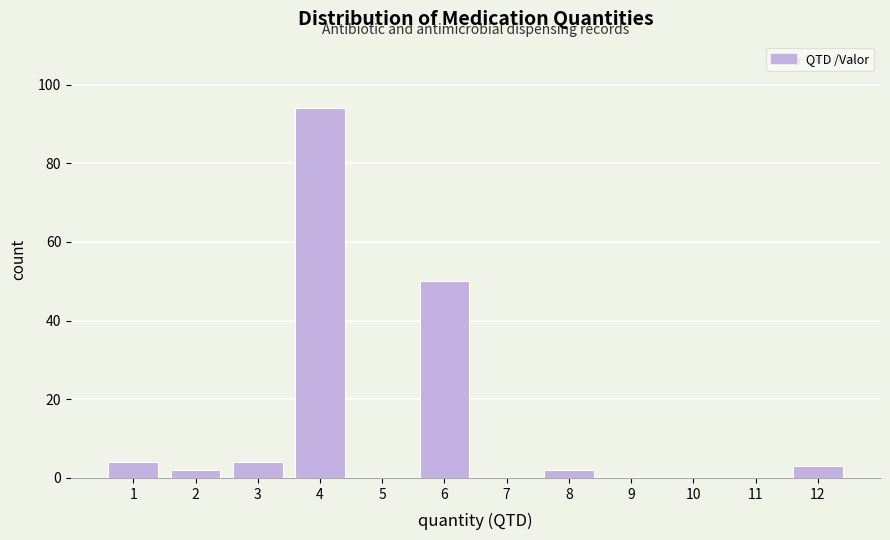

What is the height of the bar covering 1.5 to 2.5 on the x-axis? The values are not printed on the chart, so give them approximately, as read against the axis.

2